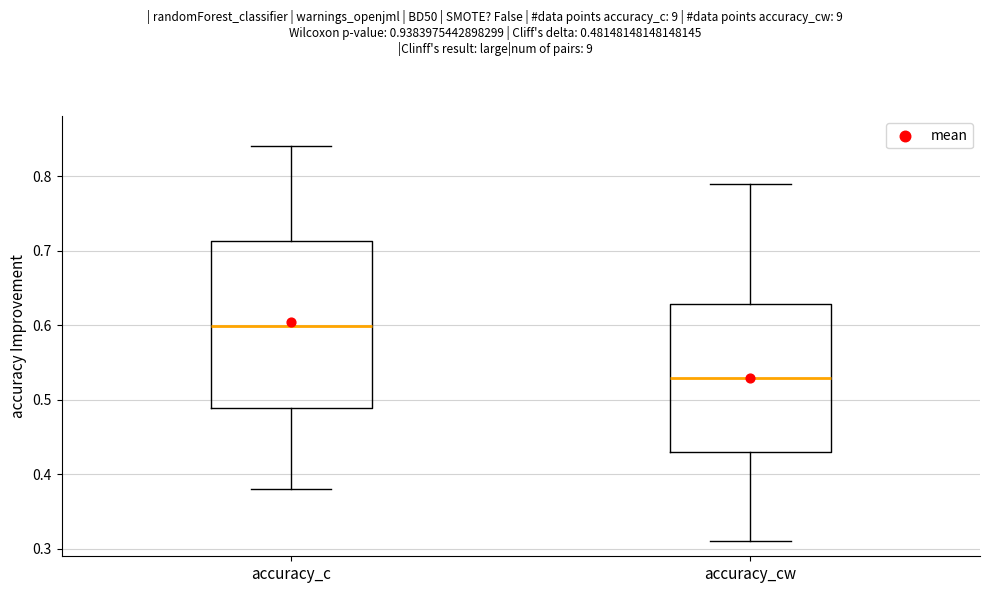

Reading left to right, read every box against the y-axis: the position of its median line, the range the box covers, and the ends of its whiskers. The values are not printed on the chart, so give them approximately, as read against the axis.

accuracy_c: median 0.60, box 0.49 to 0.71, whiskers 0.38 to 0.84
accuracy_cw: median 0.53, box 0.43 to 0.63, whiskers 0.31 to 0.79